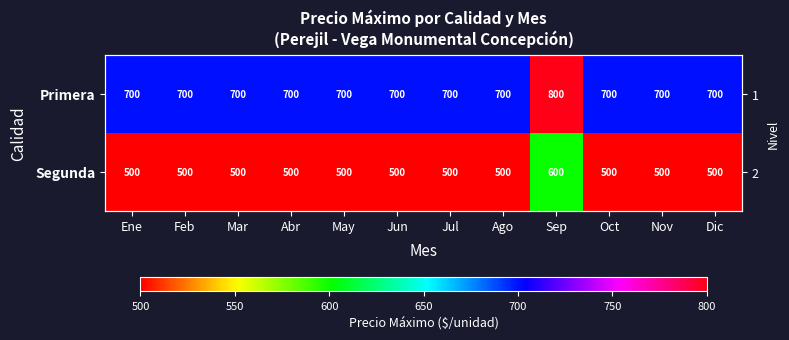

At which label is Primera closest to 750?

Ene